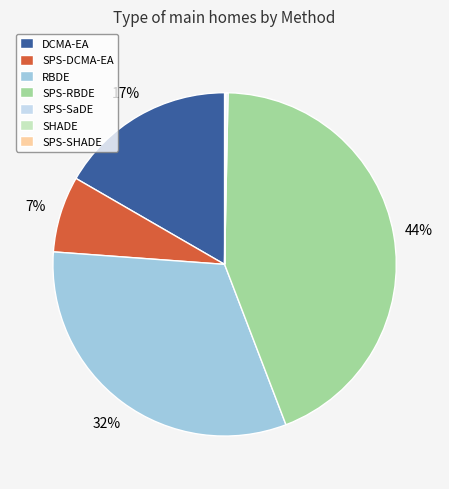

True or false: SPS-RBDE accounts for 34% of the total.

False